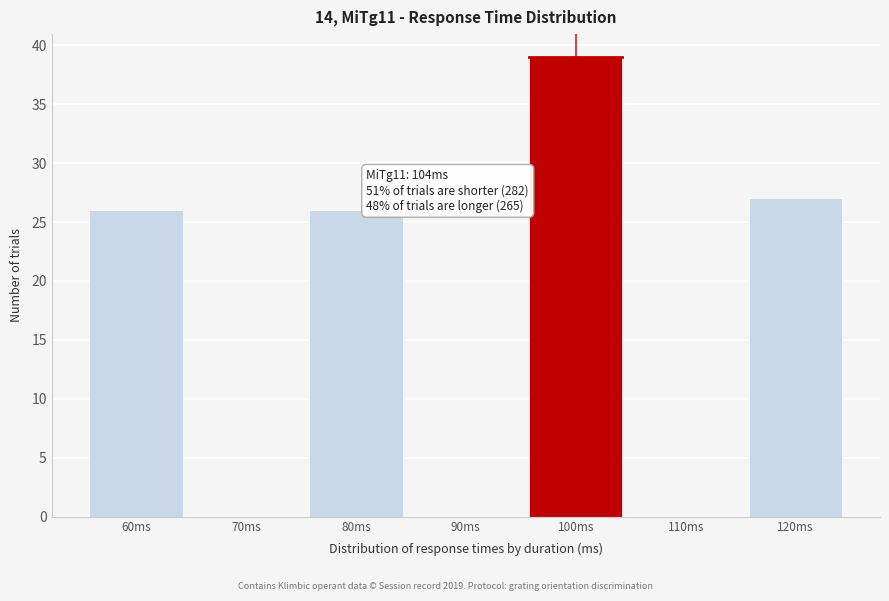

Reading right to left, what are all the values shown in this chart?

120ms=27	110ms=0	100ms=39	90ms=0	80ms=26	70ms=0	60ms=26